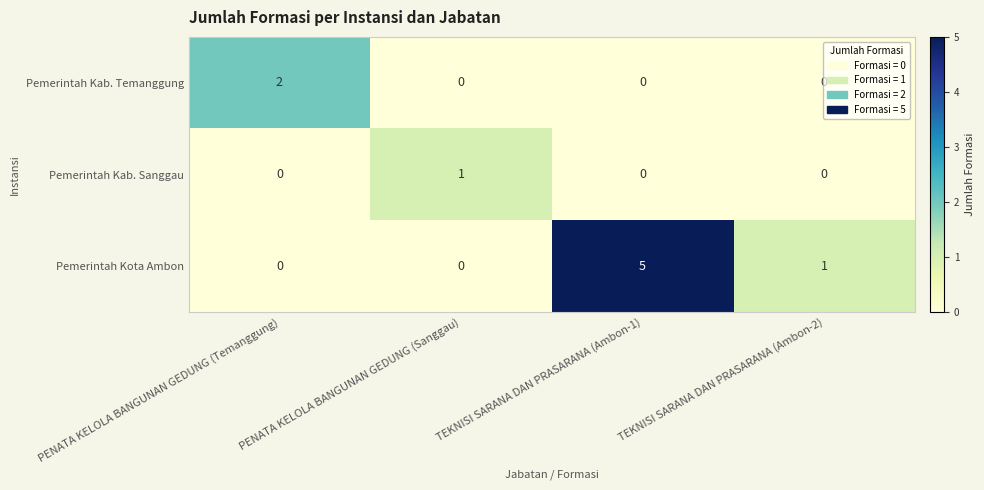

Which series has the widest spread of values?

Pemerintah Kota Ambon